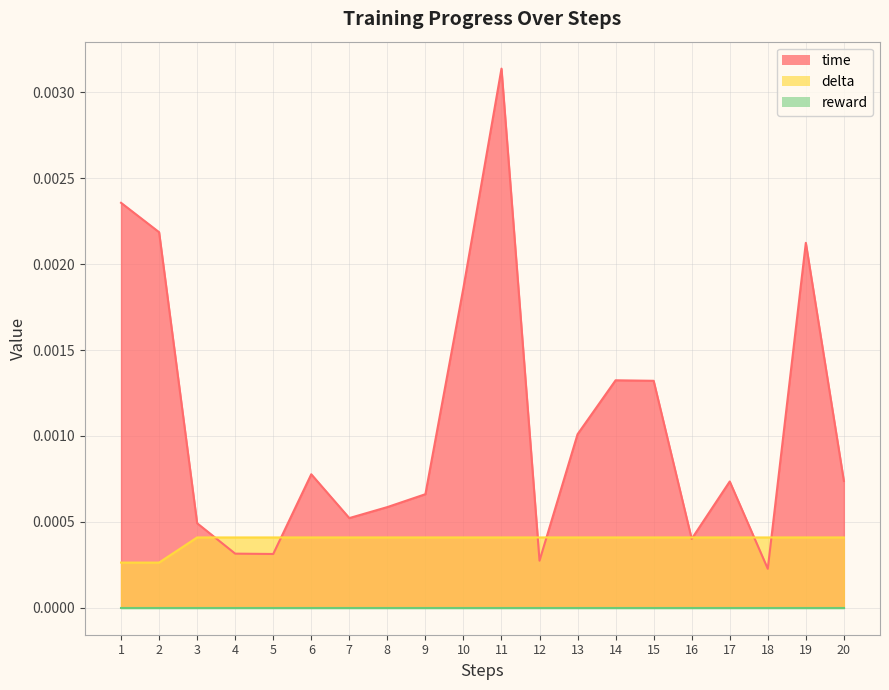

Between 5 and 9, which is larger?

9